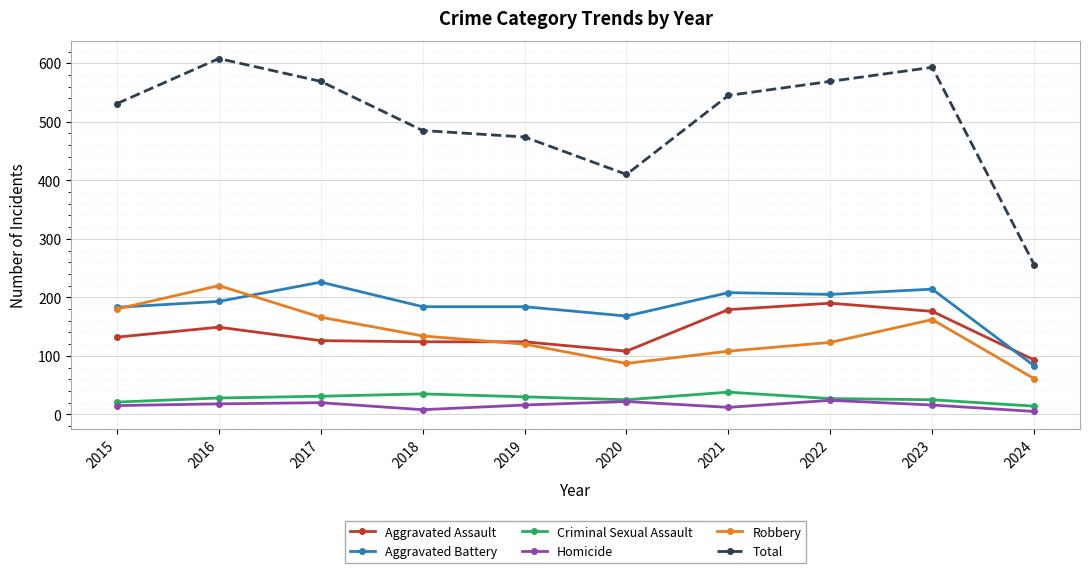

Between 2018 and 2021, which series saw the biggest shift?

Total